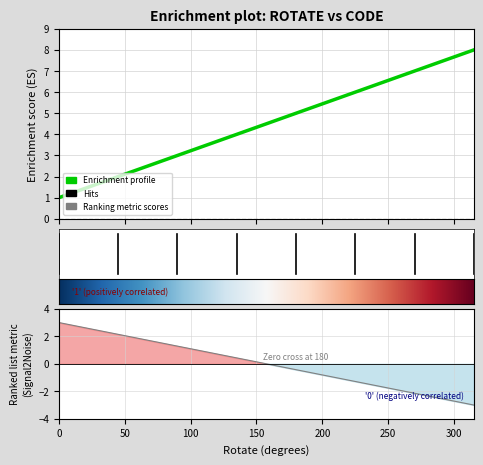

What is the change in value from 135 to 225?

+2